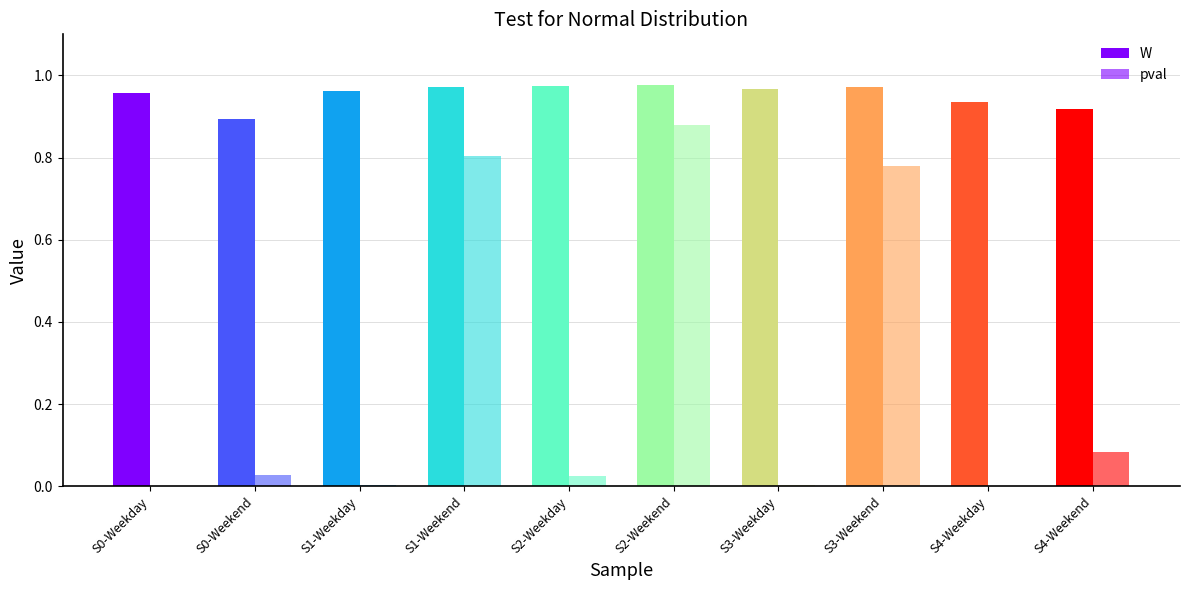

At which label is W closest to 0?

S0-Weekend